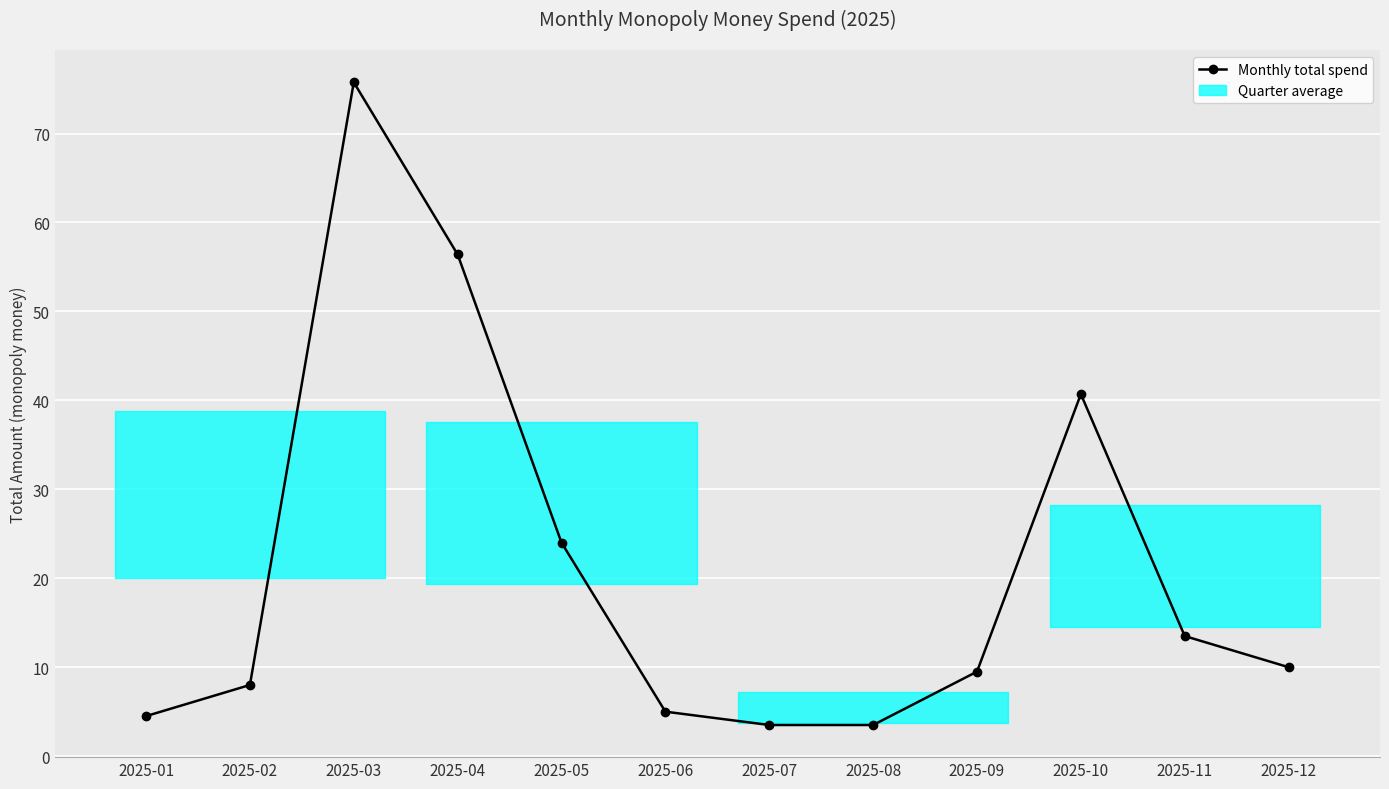

Is it true that the value at 2025-04 is 56.4?

True